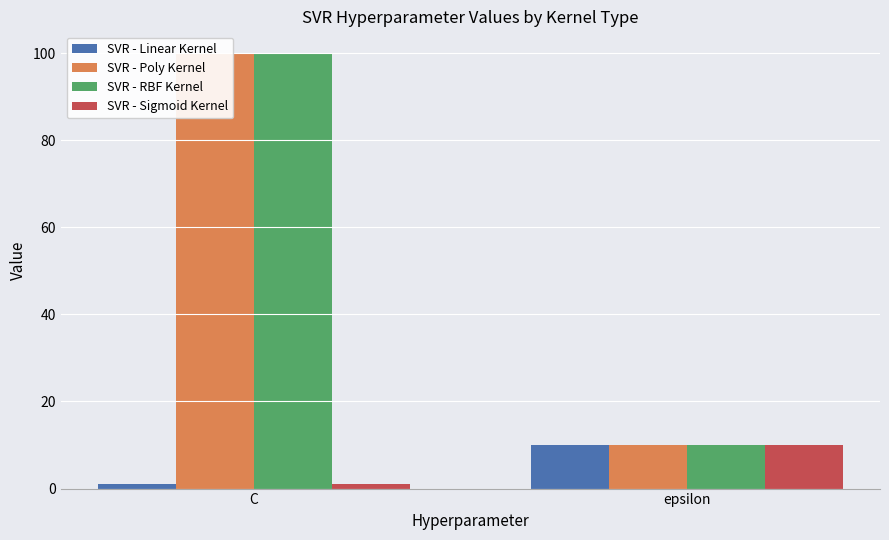

Which series has the largest total across all categories?

SVR - Poly Kernel